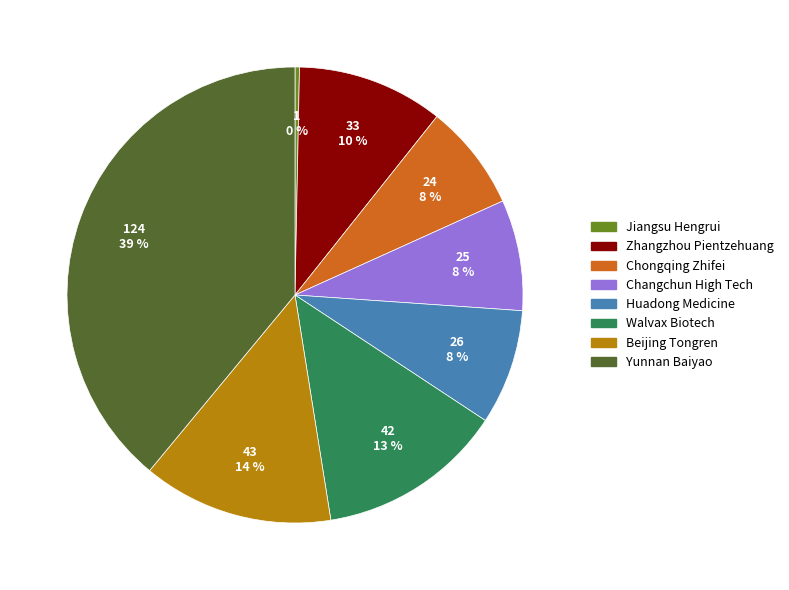

Which slice is the smallest?

Jiangsu Hengrui